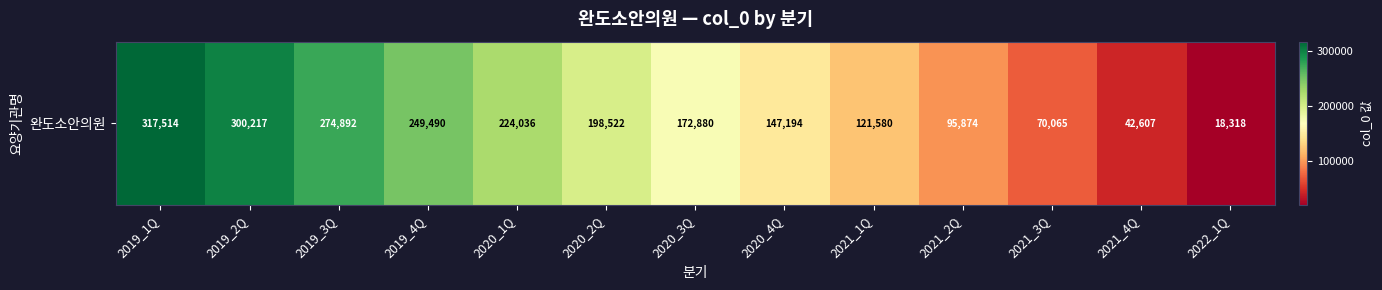

Reading right to left, list all the values displayed in this chart.

18318	42607	70065	95874	121580	147194	172880	198522	224036	249490	274892	300217	317514